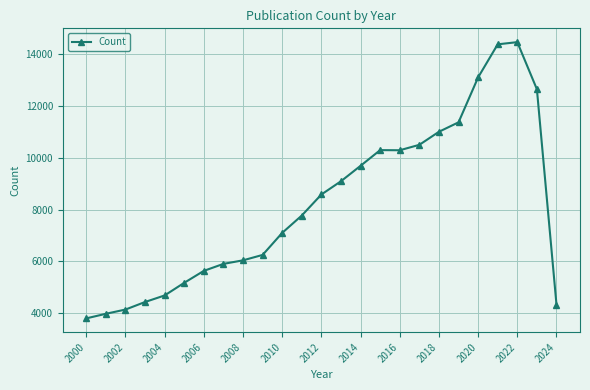

What is the value of the 23rd point from the left?

14453